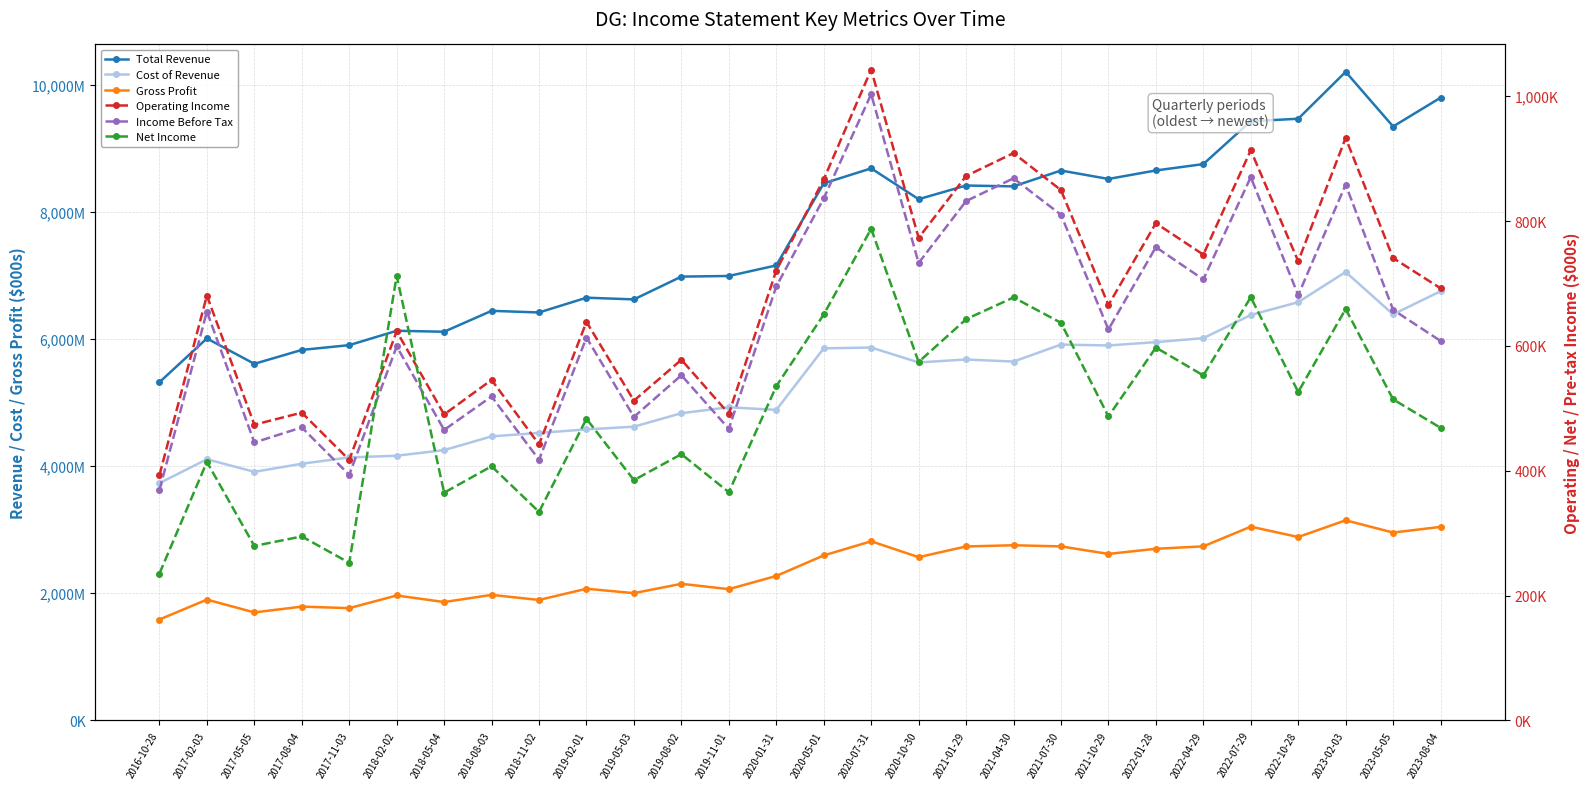

Reading left to right, what are all the values shown in this chart?

Total Revenue: 2016-10-28=5320000	2017-02-03=6009200	2017-05-05=5609600	2017-08-04=5828300	2017-11-03=5903600	2018-02-02=6129400	2018-05-04=6114500	2018-08-03=6443300	2018-11-02=6417500	2019-02-01=6649800	2019-05-03=6623200	2019-08-02=6981800	2019-11-01=6991400	2020-01-31=7157600	2020-05-01=8448400	2020-07-31=8684200	2020-10-30=8199600	2021-01-29=8414500	2021-04-30=8401000	2021-07-30=8650200	2021-10-29=8517800	2022-01-28=8651400	2022-04-29=8751400	2022-07-29=9425700	2022-10-28=9464900	2023-02-03=10202900	2023-05-05=9342800	2023-08-04=9796200
Cost of Revenue: 2016-10-28=3732500	2017-02-03=4108500	2017-05-05=3910600	2017-08-04=4037800	2017-11-03=4137200	2018-02-02=4164000	2018-05-04=4252200	2018-08-03=4468400	2018-11-02=4522400	2019-02-01=4578100	2019-05-03=4620900	2019-08-02=4832800	2019-11-01=4926300	2020-01-31=4884900	2020-05-01=5852800	2020-07-31=5866000	2020-10-30=5631400	2021-01-29=5677800	2021-04-30=5645300	2021-07-30=5912500	2021-10-29=5898400	2022-01-28=5951200	2022-04-29=6013000	2022-07-29=6377500	2022-10-28=6579700	2023-02-03=7054600	2023-05-05=6387400	2023-08-04=6751500
Gross Profit: 2016-10-28=1587500	2017-02-03=1900700	2017-05-05=1699000	2017-08-04=1790500	2017-11-03=1766500	2018-02-02=1965400	2018-05-04=1862300	2018-08-03=1974900	2018-11-02=1895100	2019-02-01=2071700	2019-05-03=2002300	2019-08-02=2149000	2019-11-01=2065100	2020-01-31=2272700	2020-05-01=2595600	2020-07-31=2818200	2020-10-30=2568200	2021-01-29=2736700	2021-04-30=2755700	2021-07-30=2737700	2021-10-29=2619400	2022-01-28=2700200	2022-04-29=2738400	2022-07-29=3048200	2022-10-28=2885200	2023-02-03=3148300	2023-05-05=2955400	2023-08-04=3044700
Operating Income: 2016-10-28=393000	2017-02-03=680600	2017-05-05=473800	2017-08-04=493100	2017-11-03=417400	2018-02-02=623400	2018-05-04=490200	2018-08-03=545500	2018-11-02=442200	2019-02-01=638500	2019-05-03=512300	2019-08-02=577800	2019-11-01=491400	2020-01-31=720800	2020-05-01=866700	2020-07-31=1042600	2020-10-30=773100	2021-01-29=872200	2021-04-30=908900	2021-07-30=849600	2021-10-29=665500	2022-01-28=796600	2022-04-29=746200	2022-07-29=913400	2022-10-28=735600	2023-02-03=933200	2023-05-05=740800	2023-08-04=692300
Income Before Tax: 2016-10-28=369100	2017-02-03=655100	2017-05-05=445300	2017-08-04=469400	2017-11-03=393400	2018-02-02=599200	2018-05-04=465400	2018-08-03=519000	2018-11-02=417600	2019-02-01=613400	2019-05-03=486300	2019-08-02=553000	2019-11-01=467200	2020-01-31=695300	2020-05-01=836300	2020-07-31=1003300	2020-10-30=732800	2021-01-29=832000	2021-04-30=868500	2021-07-30=810100	2021-10-29=626400	2022-01-28=758200	2022-04-29=706500	2022-07-29=870300	2022-10-28=681400	2023-02-03=858400	2023-05-05=657800	2023-08-04=608000
Net Income: 2016-10-28=235300	2017-02-03=414200	2017-05-05=279500	2017-08-04=294800	2017-11-03=252500	2018-02-02=712200	2018-05-04=364900	2018-08-03=407200	2018-11-02=334100	2019-02-01=483200	2019-05-03=385000	2019-08-02=426600	2019-11-01=365600	2020-01-31=535400	2020-05-01=650400	2020-07-31=787600	2020-10-30=574300	2021-01-29=642700	2021-04-30=677700	2021-07-30=637000	2021-10-29=487000	2022-01-28=597400	2022-04-29=552700	2022-07-29=678000	2022-10-28=526200	2023-02-03=659100	2023-05-05=514400	2023-08-04=468800